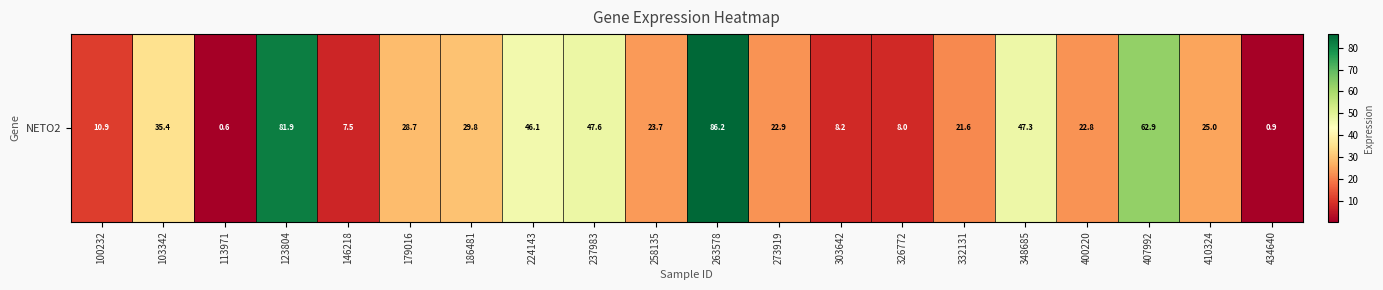

Rank the categories by value from highest to lowest.

263578, 123804, 407992, 237983, 348685, 224143, 103342, 186481, 179016, 410324, 258135, 273919, 400220, 332131, 100232, 303642, 326772, 146218, 434640, 113971